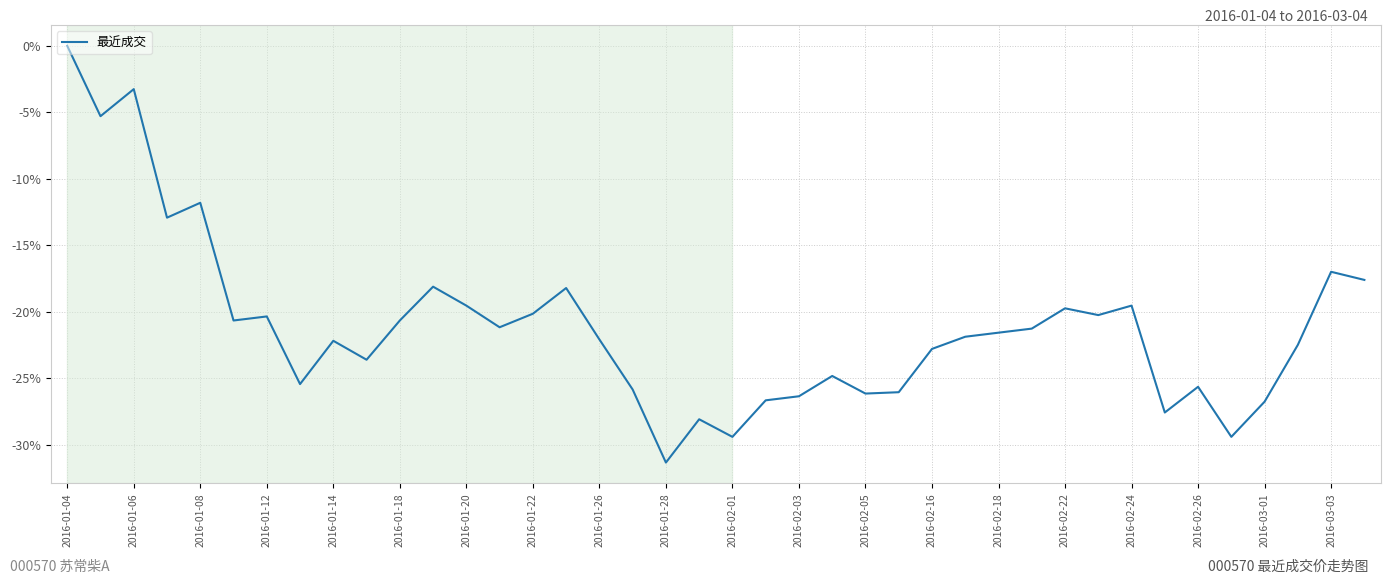

What is the difference between the maximum and minimum values?

31.3